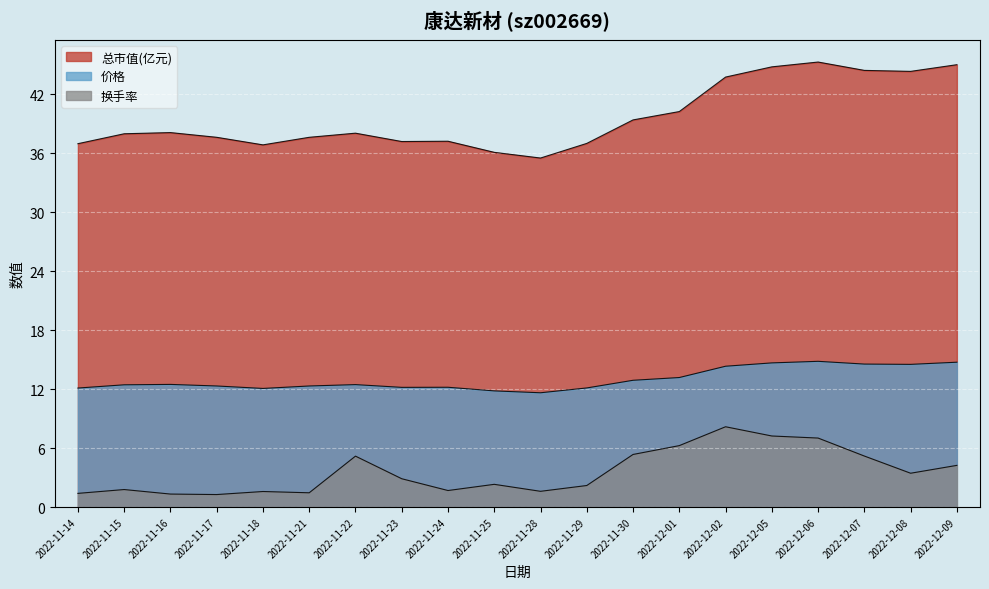

Which has a higher value, 2022-11-30 or 2022-11-25?

2022-11-30